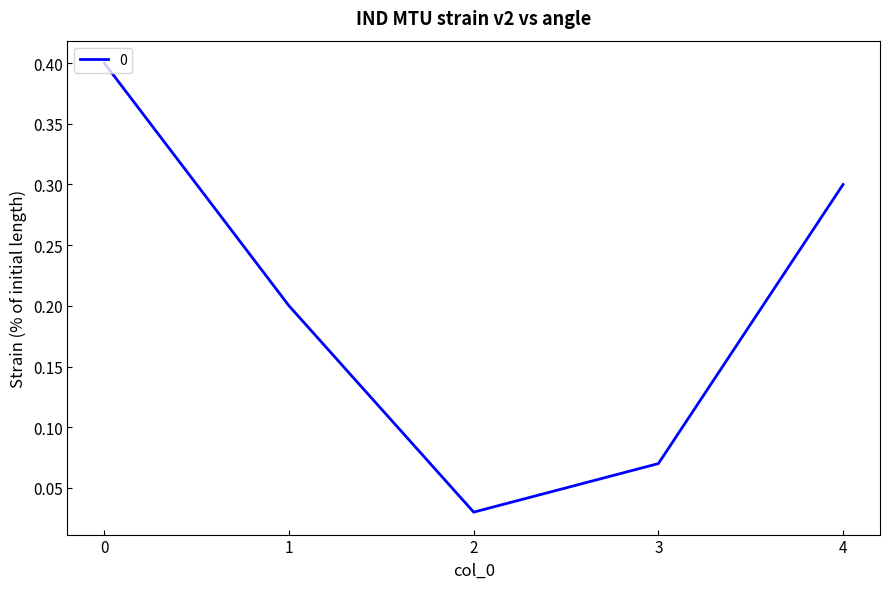

True or false: the data has more than 0 interior local peaks.

False